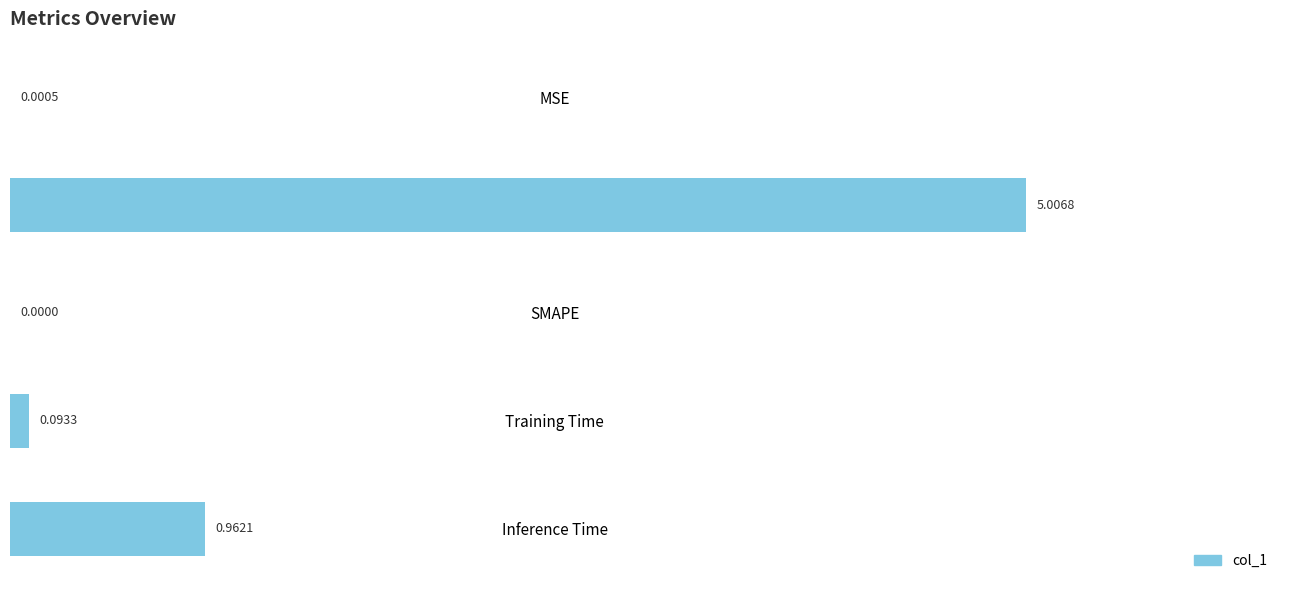

What is the sum of all values?

6.1